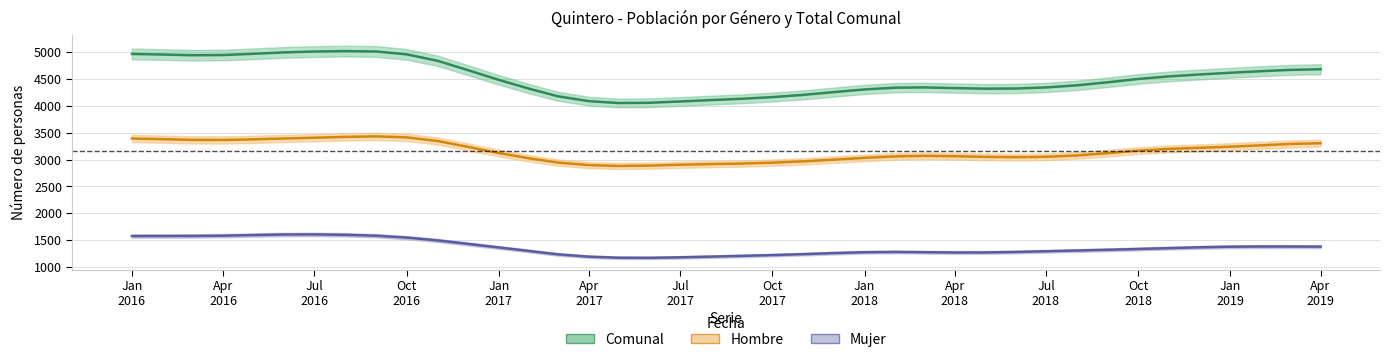

Where is Mujer nearest to the value 1387?

2019-02-01